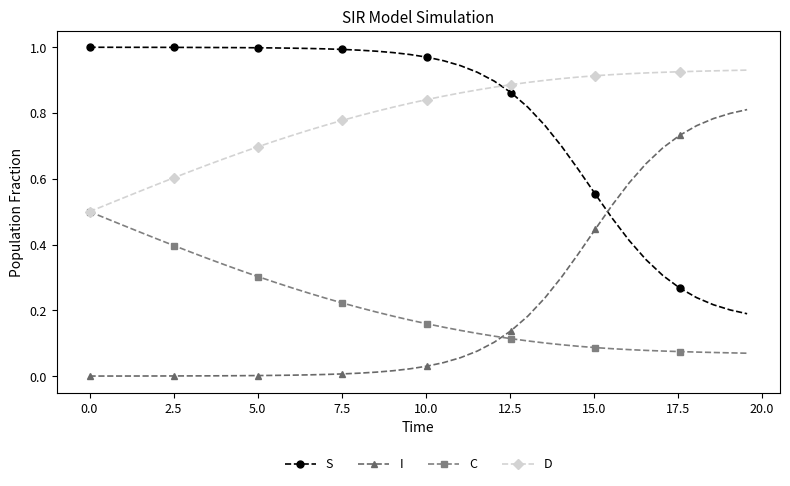

Which series ends up on top after the final intersection of S and I?

I